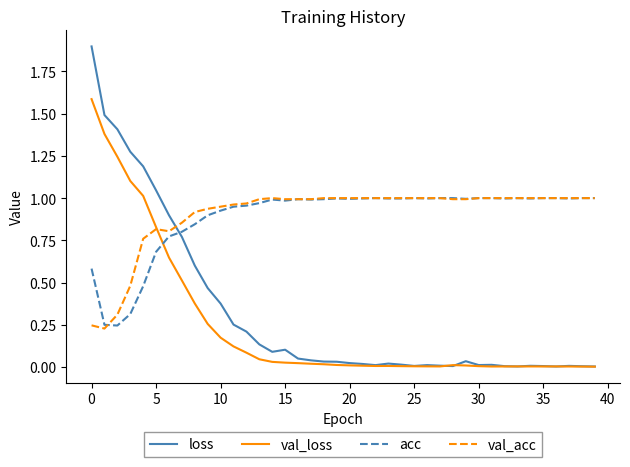

What is the highest value of the val_loss series?

1.6